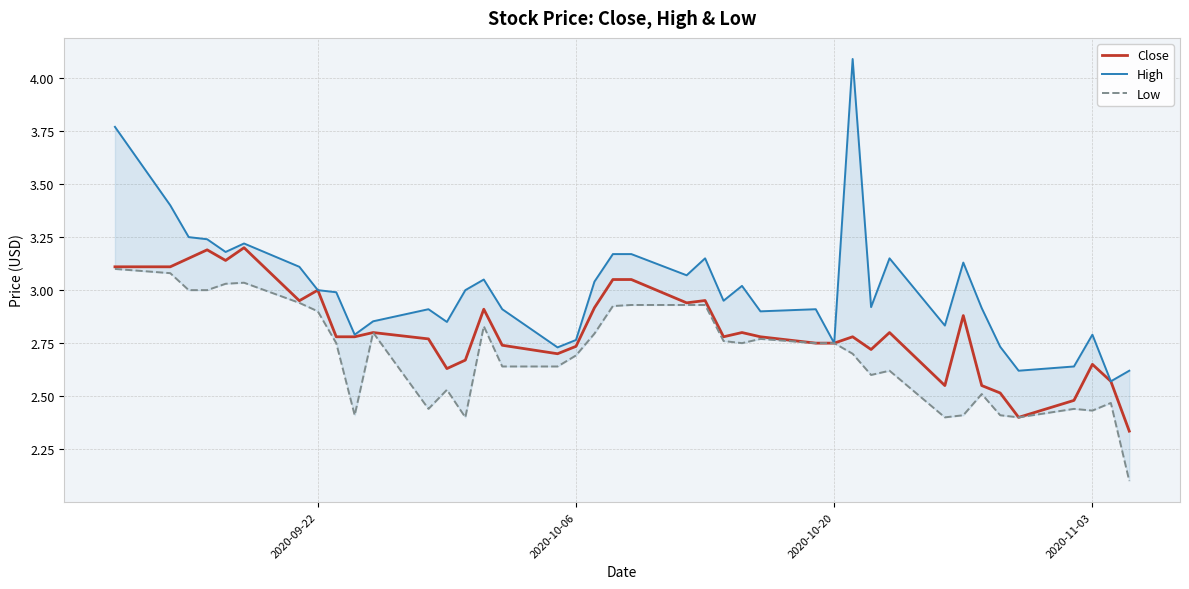

Reading left to right, extract all data points from this chart.

Close: 3.1	3.1	3.2	3.2	3.1	3.2	3.0	3.0	2.8	2.8	2.8	2.8	2.6	2.7	2.9	2.7	2.7	2.7	2.9	3.0	3.0	2.9	3.0	2.8	2.8	2.8	2.8	2.8	2.8	2.7	2.8	2.5	2.9	2.5	2.5	2.4	2.5	2.7	2.6	2.3
High: 3.8	3.4	3.2	3.2	3.2	3.2	3.1	3.0	3.0	2.8	2.9	2.9	2.8	3.0	3.0	2.9	2.7	2.8	3.0	3.2	3.2	3.1	3.2	3.0	3.0	2.9	2.9	2.8	4.1	2.9	3.2	2.8	3.1	2.9	2.7	2.6	2.6	2.8	2.6	2.6
Low: 3.1	3.1	3.0	3.0	3.0	3.0	2.9	2.9	2.8	2.4	2.8	2.4	2.5	2.4	2.8	2.6	2.6	2.7	2.8	2.9	2.9	2.9	2.9	2.8	2.8	2.8	2.8	2.8	2.7	2.6	2.6	2.4	2.4	2.5	2.4	2.4	2.4	2.4	2.5	2.1